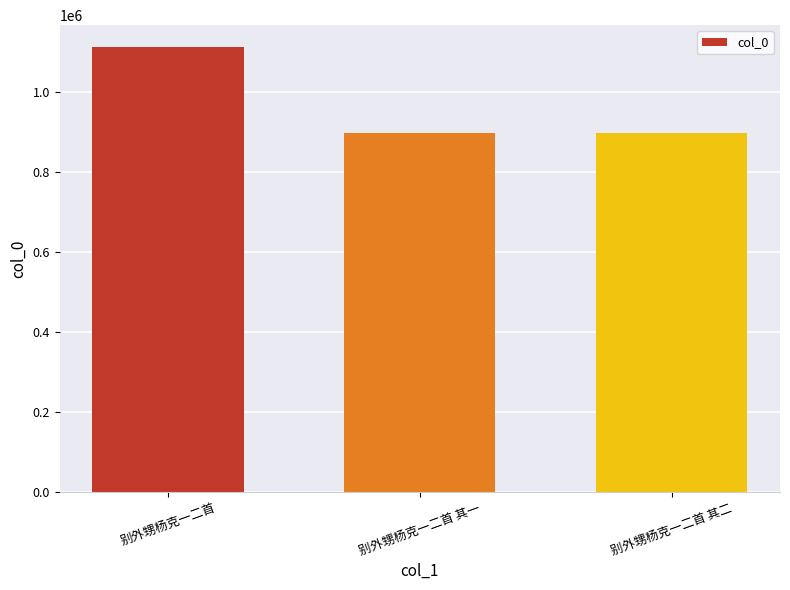

Which has a higher value, 别外甥杨克一二首 其二 or 别外甥杨克一二首?

别外甥杨克一二首